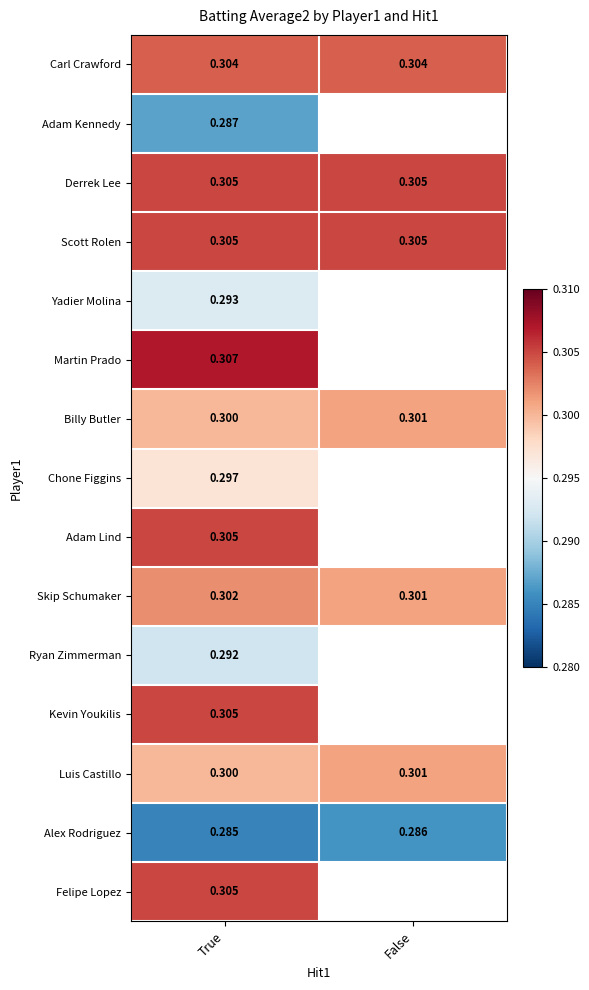

Is the value of Alex Rodriguez at True greater than the value of Luis Castillo at True?

No